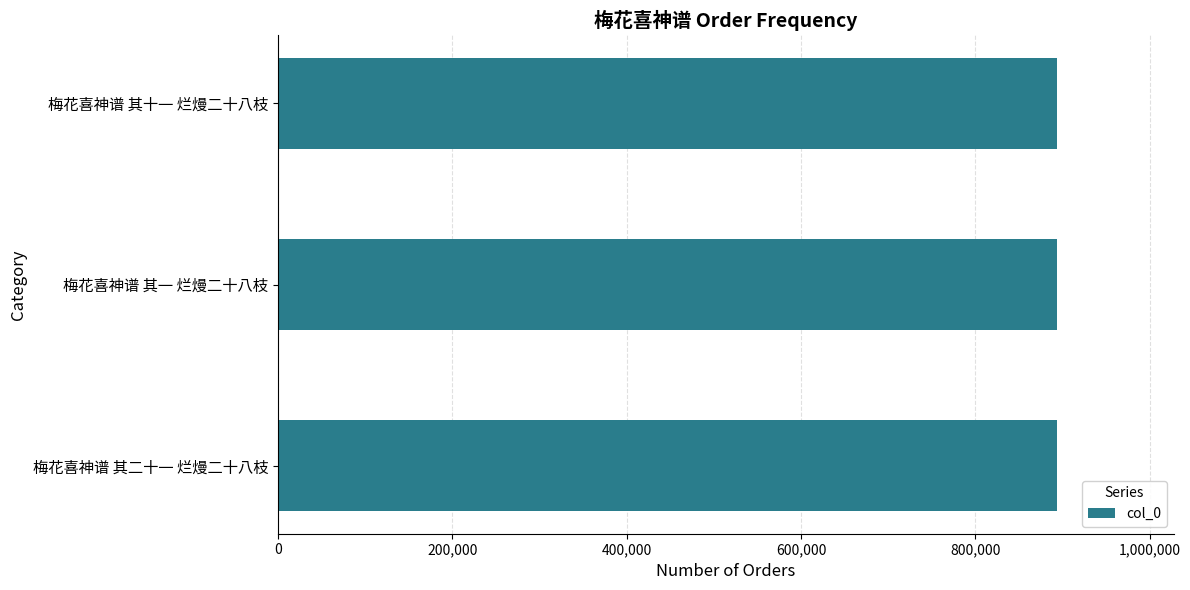

Approximately how many times larger is the value at 梅花喜神谱 其二十一 烂熳二十八枝 compared to 梅花喜神谱 其一 烂熳二十八枝?

1.0